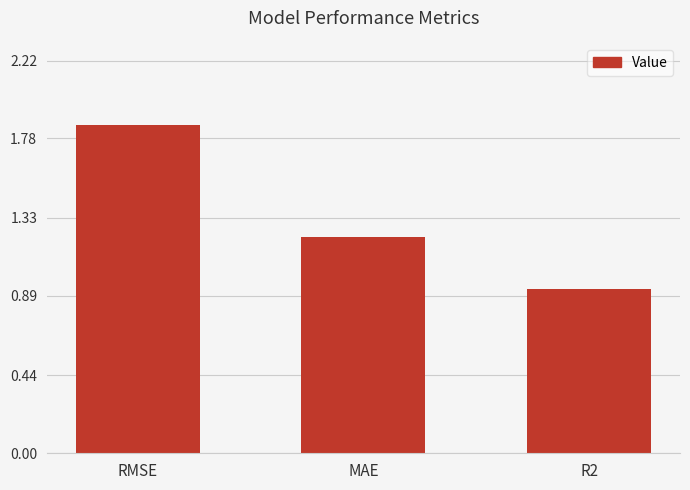

What is the sum of the values at RMSE and MAE?

3.1